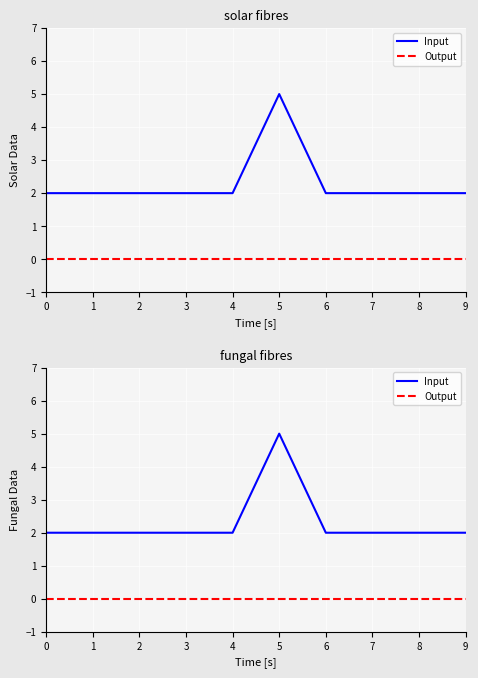

What are all the series names shown in the legend?

Input, Output